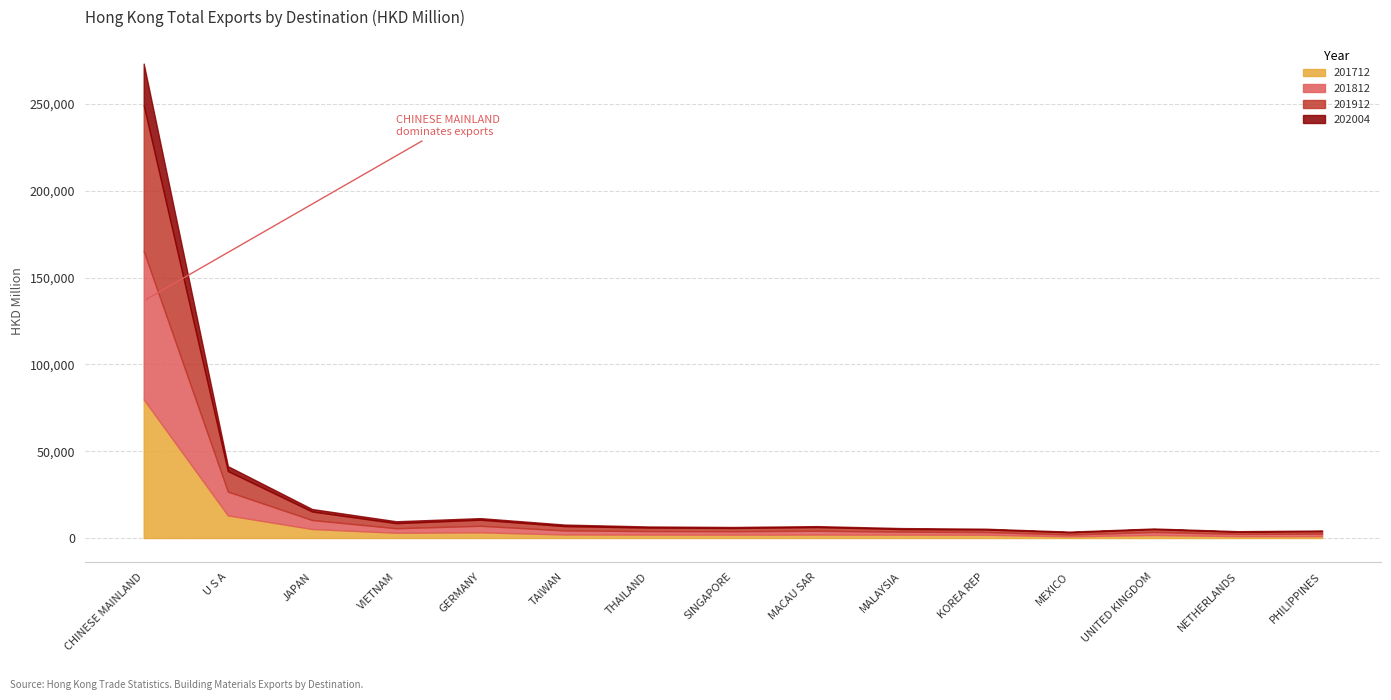

At THAILAND, list the series in order from largest to smallest.

201812, 201912, 201712, 202004